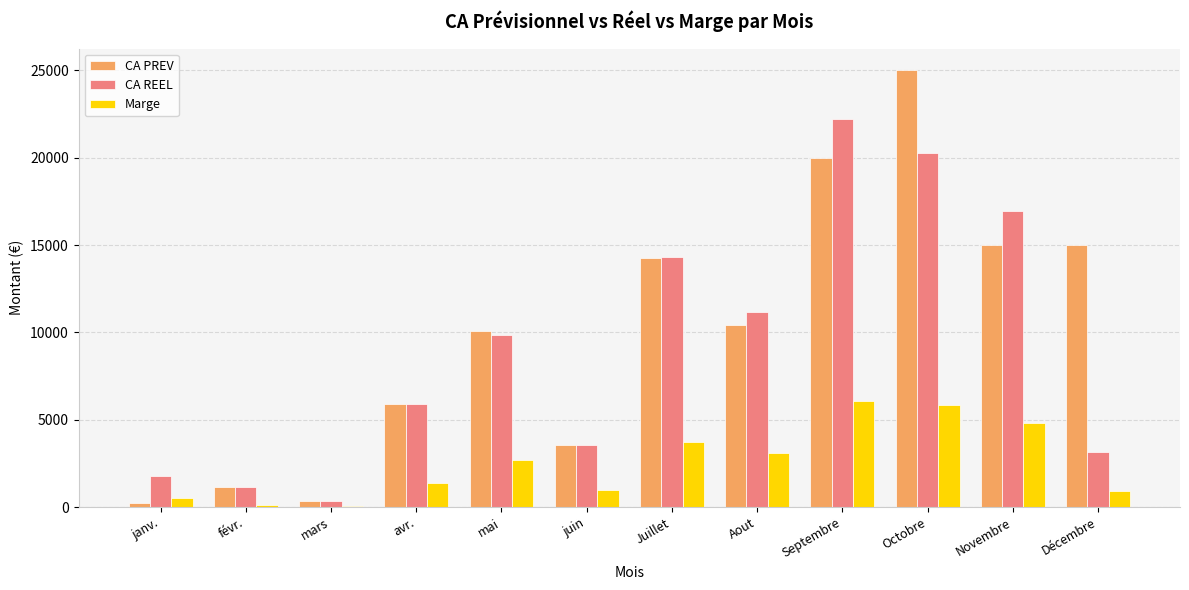

What is the maximum value for CA PREV?

25000.0